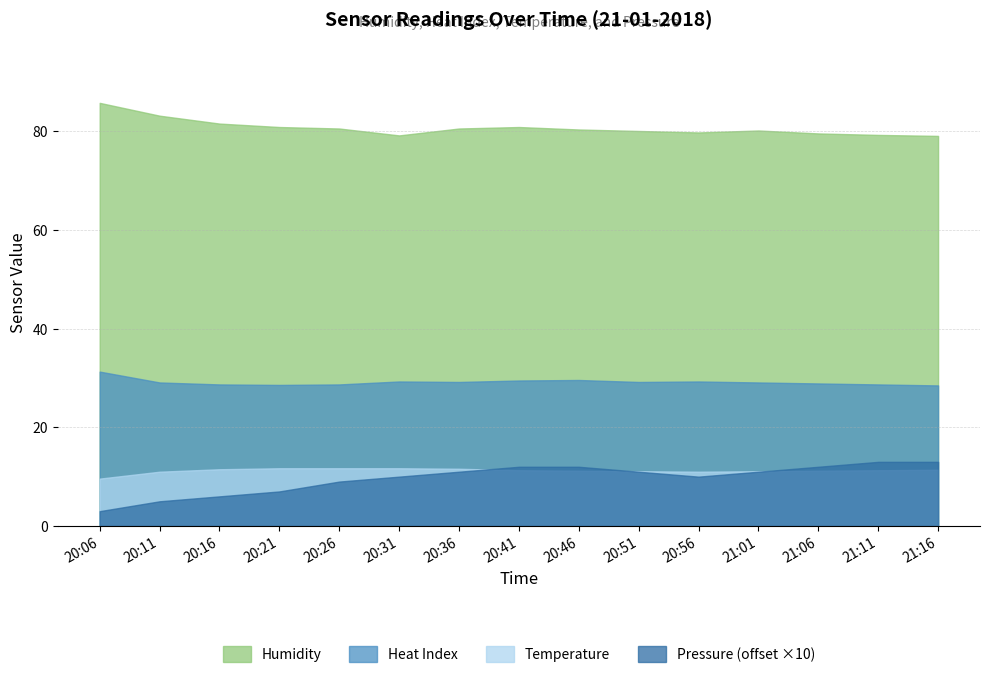

What position from the left is 20:36?

7